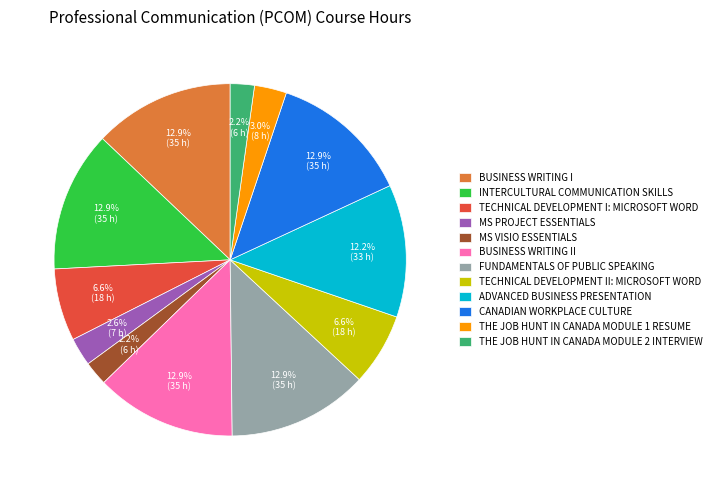

How many slices are in this pie chart?

12